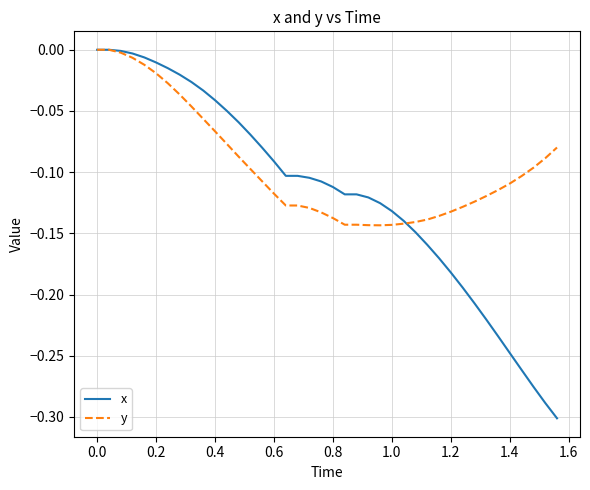

List the series in order of their overall mean, lowest first.

x, y